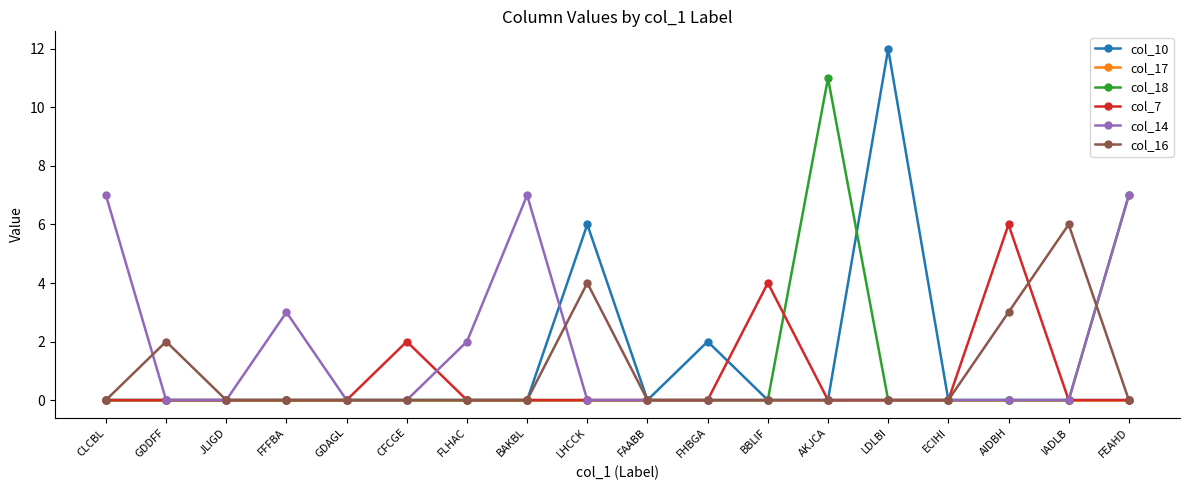

What is the total value across all series at FFFBA?

3